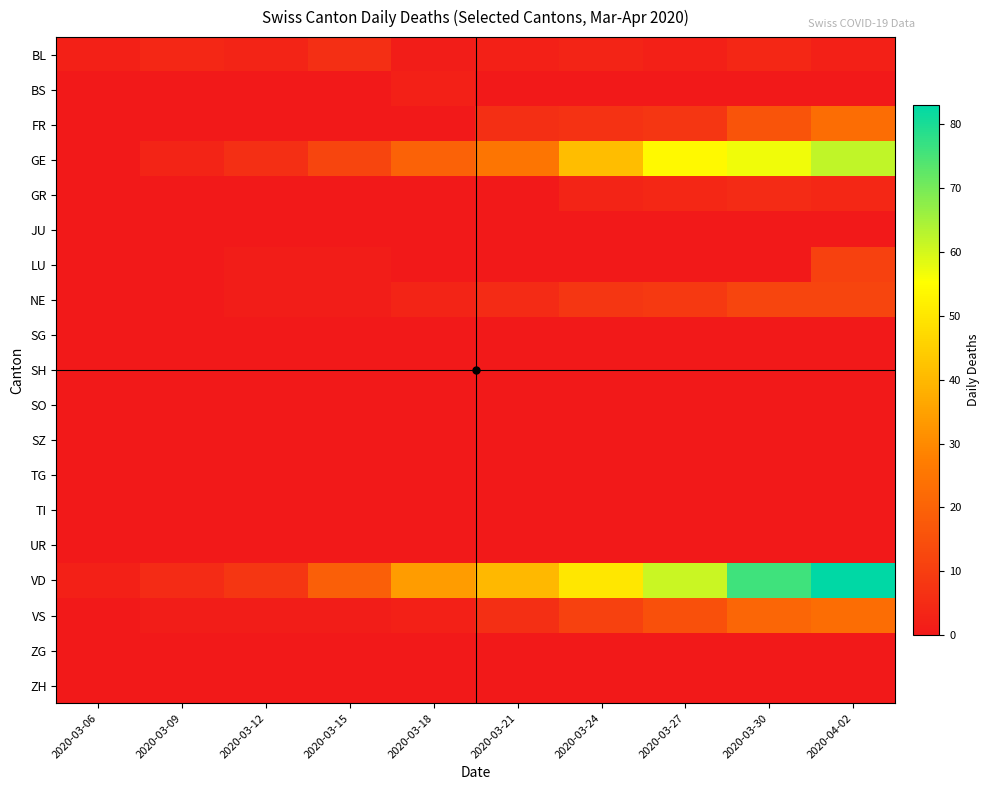

Which series has the largest range (max minus min)?

VD